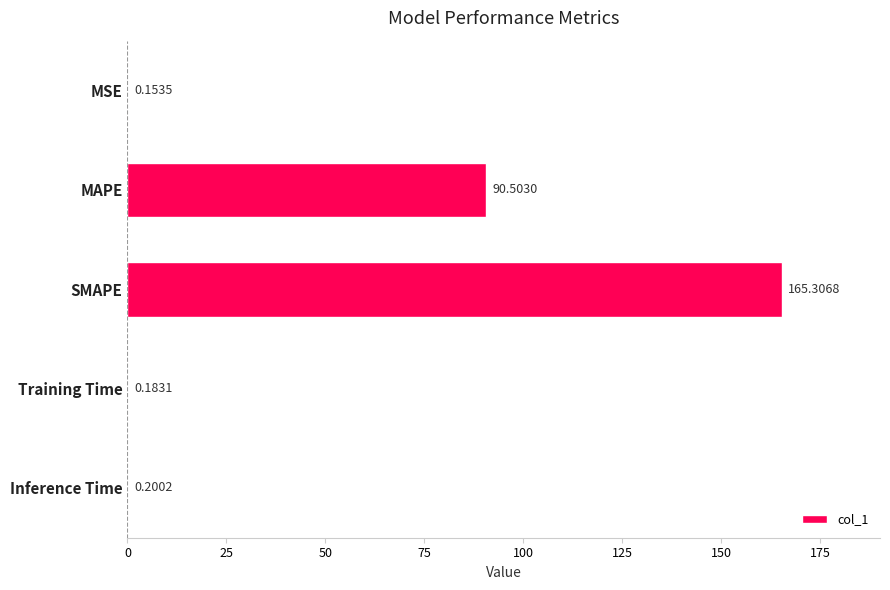

Which category has the highest value across all series?

SMAPE